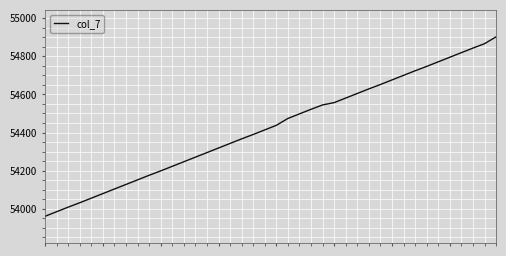

How many lines are shown in the chart?

1